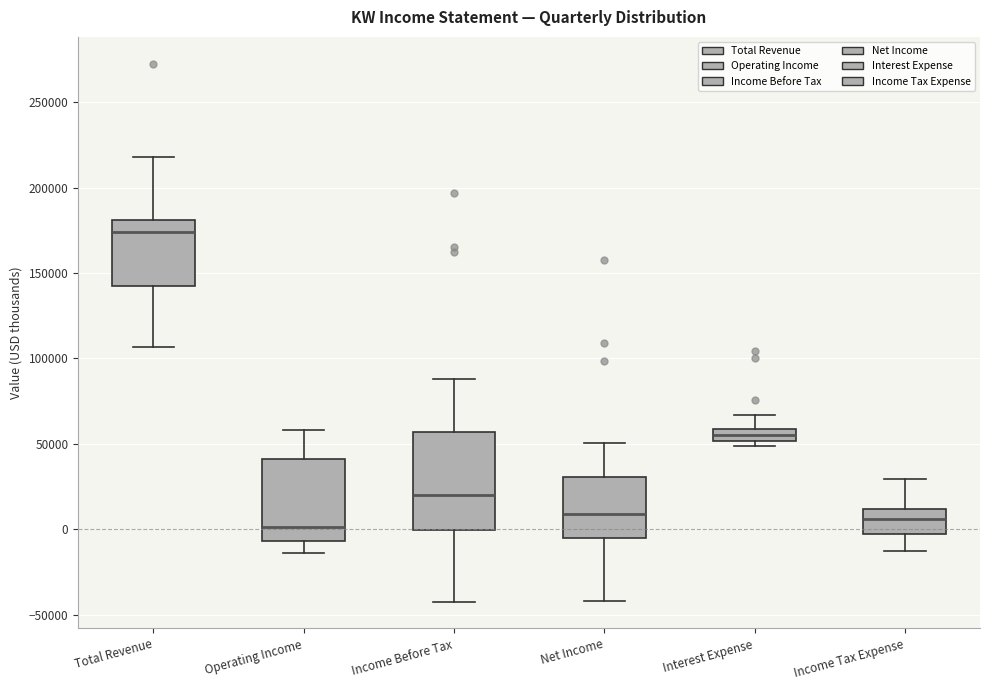

Where does the upper whisker of the box for Operating Income end on the y-axis? The values are not printed on the chart, so give them approximately, as read against the axis.

60000